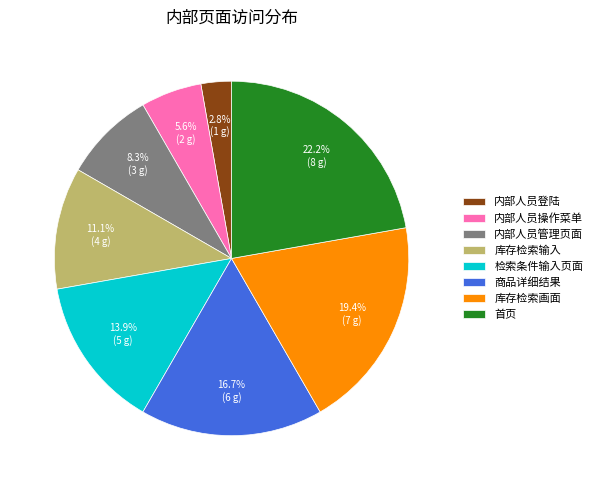

Combined, do 内部人员操作菜单 and 库存检索画面 account for over 50%?

No